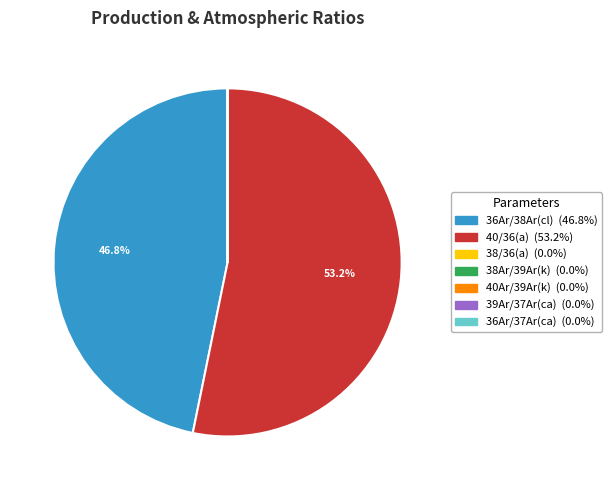

Does 40/36(a) account for over 50% of the chart?

Yes